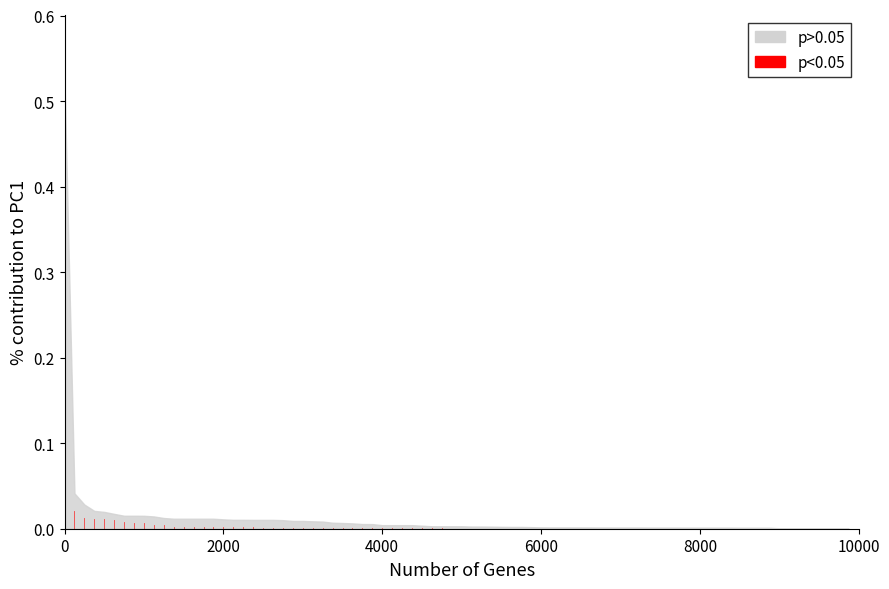

The value at 11 is 0.0. True or false?

True